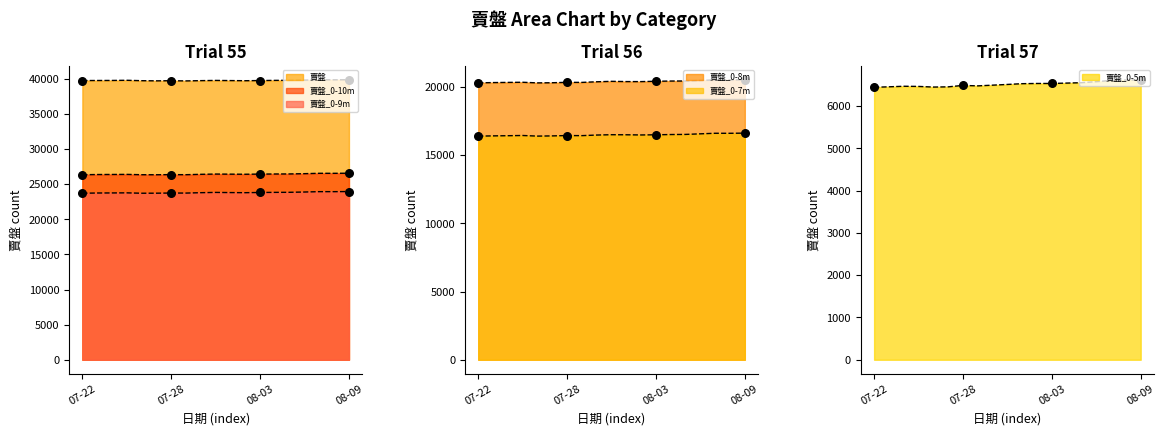

At which category is the sum across all series the highest?

08-09